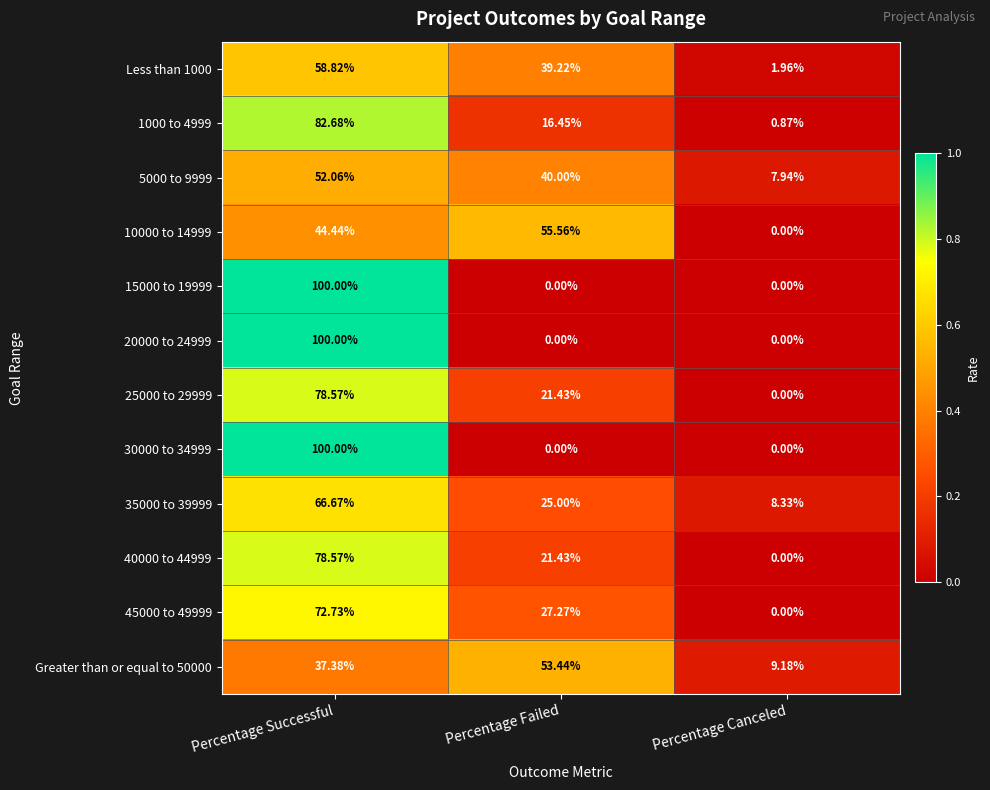

Is the value of 1000 to 4999 at Percentage Canceled greater than the value of 25000 to 29999 at Percentage Failed?

No